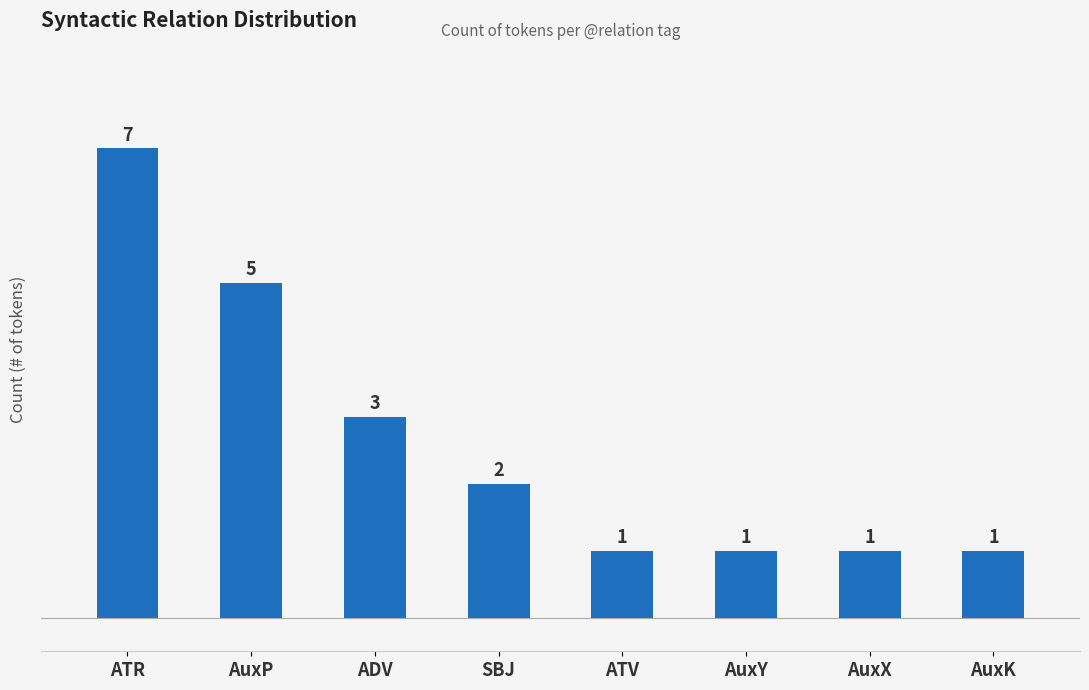

Reading left to right, extract all data points from this chart.

ATR=7	AuxP=5	ADV=3	SBJ=2	ATV=1	AuxY=1	AuxX=1	AuxK=1